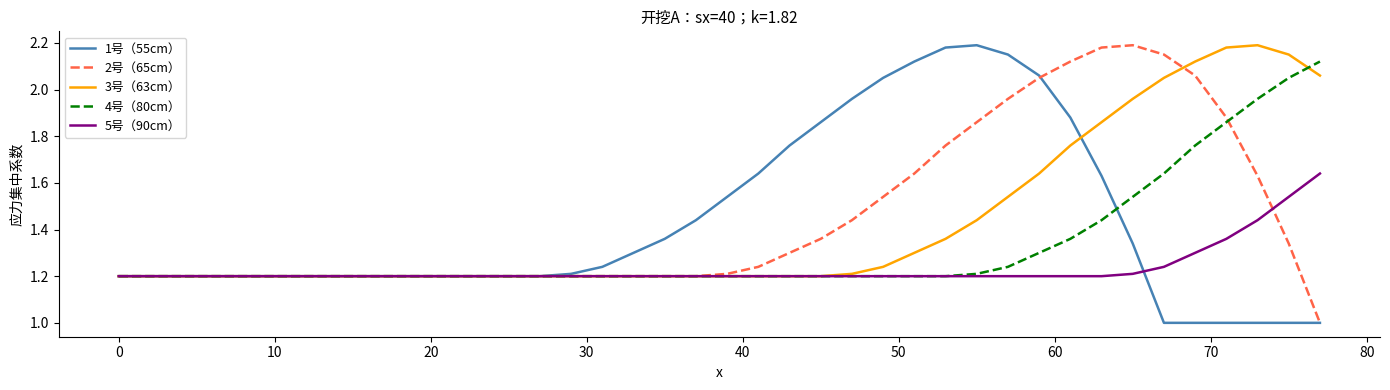

How many series are shown in this chart?

5